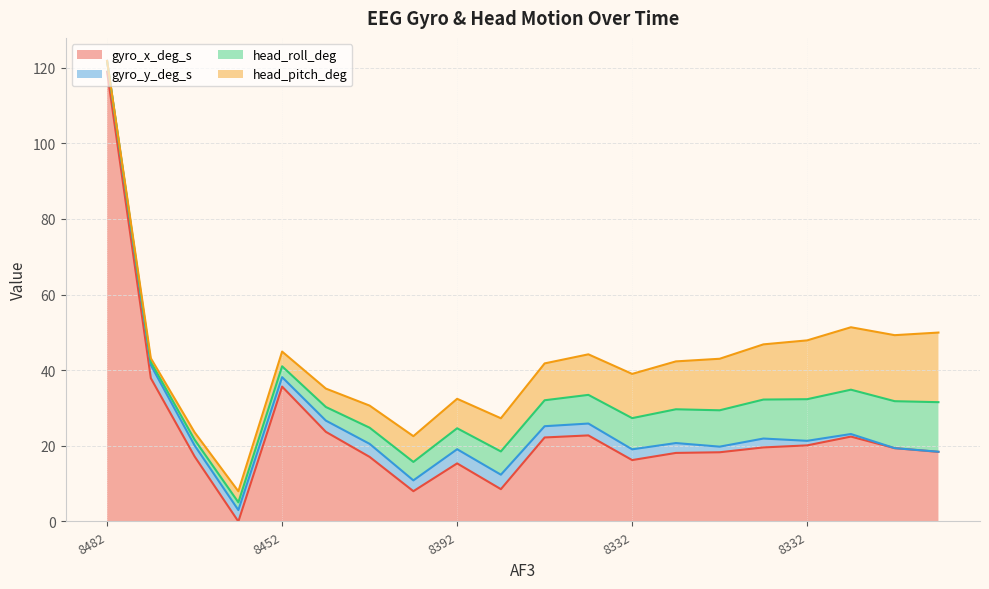

Is the value of gyro_x_deg_s at 8467 greater than the value of head_pitch_deg at 8347?

Yes